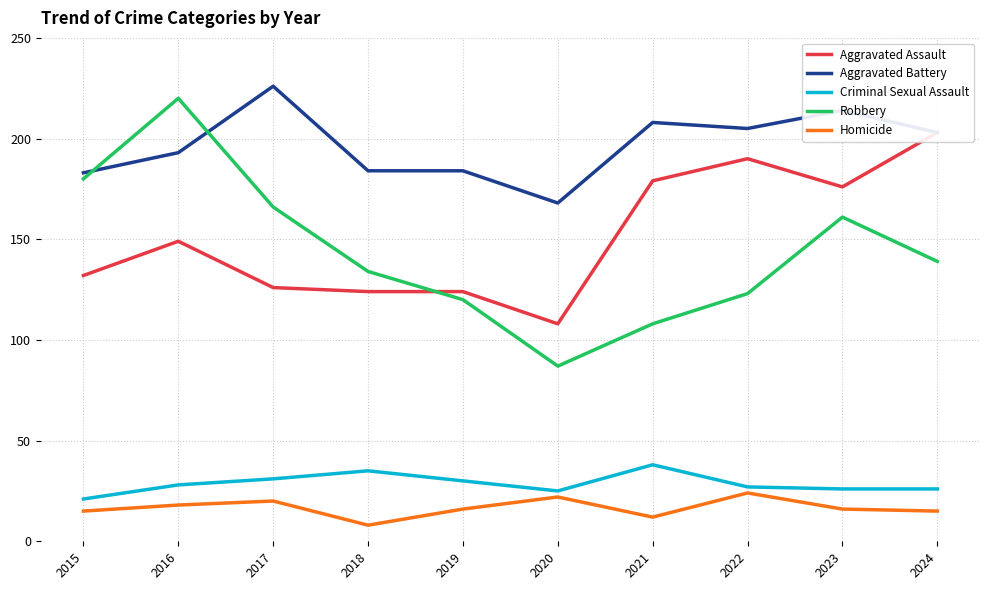

Is it true that Homicide equals 10 at 2019?

False